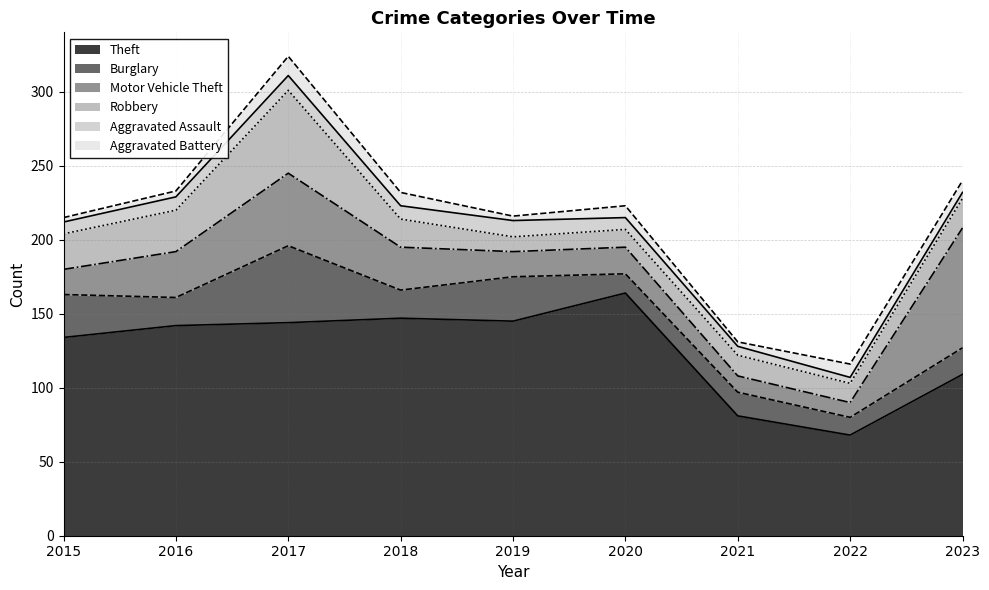

Which has a higher value, 2023 or 2017?

2017